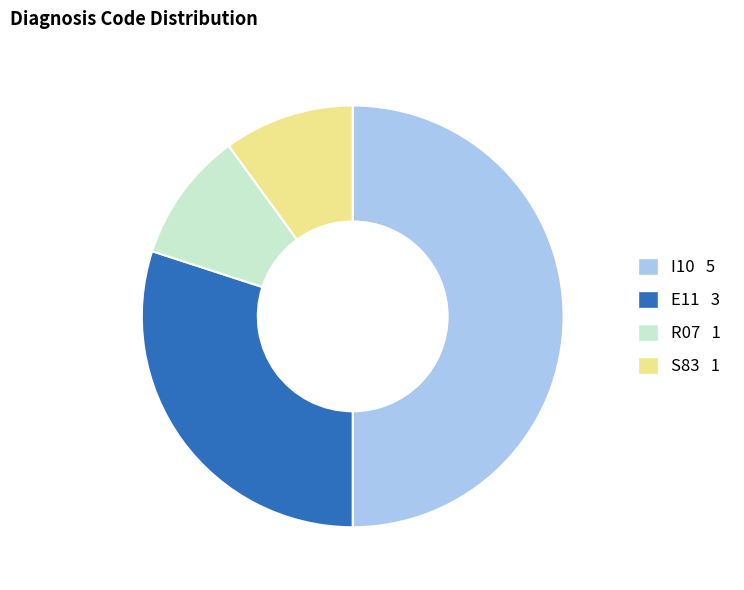

Which category has the biggest portion of the pie?

I10